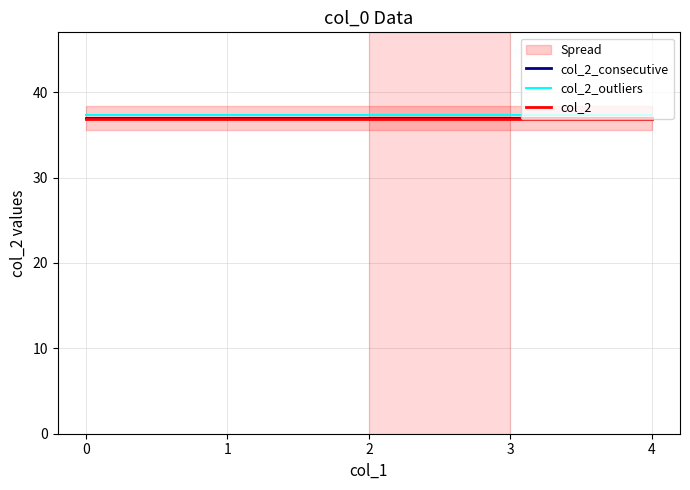

Which series has the widest spread of values?

col_2_consecutive